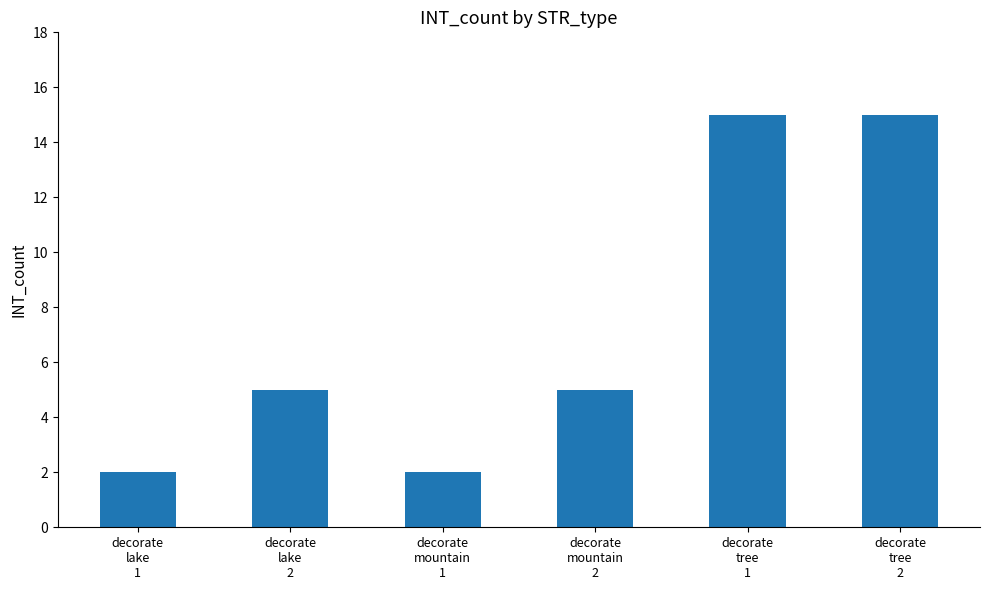

What is the greatest value displayed?

15